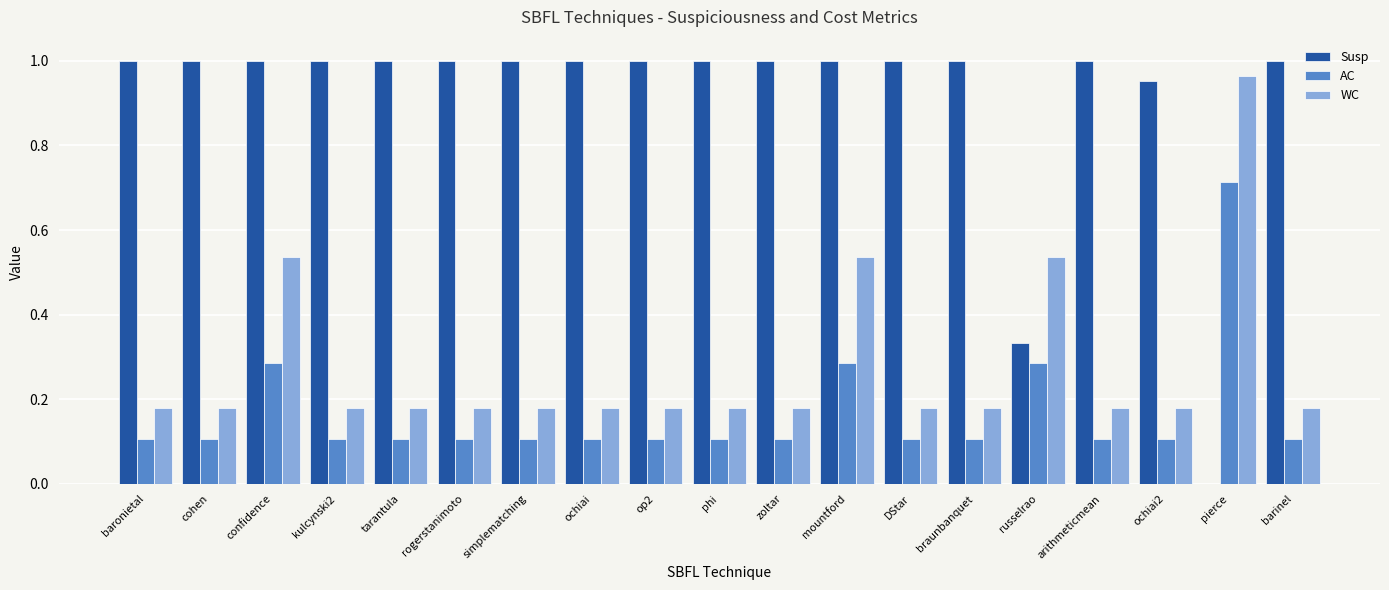

What is the sum of the WC values at op2 and simplematching?

0.4